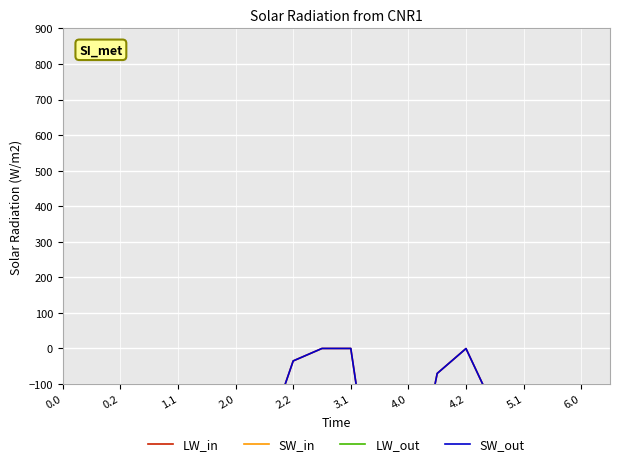

Reading left to right, what are all the values shown in this chart?

LW_in: -482.0	-449.5	-410.3	-404.4	-404.9	-403.8	-408.0	-270.7	-35.0	0.0	0.0	-544.3	-477.2	-70.2	-0.3	-172.8	-545.4	-494.8	-586.7	-649.2
SW_in: -384.6	-361.1	-347.9	-342.7	-339.6	-325.7	-332.2	-234.9	-102.3	-104.8	-114.0	-384.7	-350.8	-141.2	-105.5	-190.4	-547.3	-466.6	-405.4	-400.2
LW_out: -287.1	-272.7	-285.5	-281.0	-274.4	-245.0	-228.8	-199.0	-169.5	-288.5	-423.5	-520.6	-571.2	-640.4	-687.4	-725.8	-726.6	-362.4	-210.0	-151.0
SW_out: -482.0	-449.5	-410.3	-404.4	-404.9	-403.8	-408.0	-270.7	-35.0	0.0	0.0	-544.3	-477.2	-70.2	-0.3	-172.8	-545.4	-494.8	-586.7	-649.2